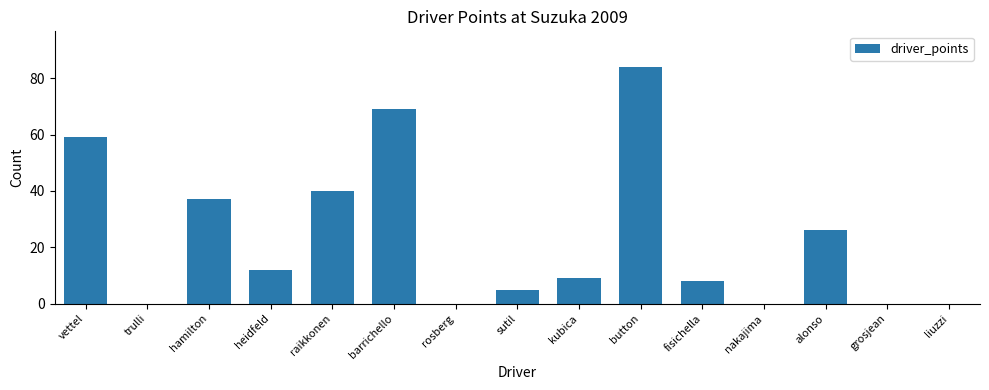

Count the number of categories in the chart.

15